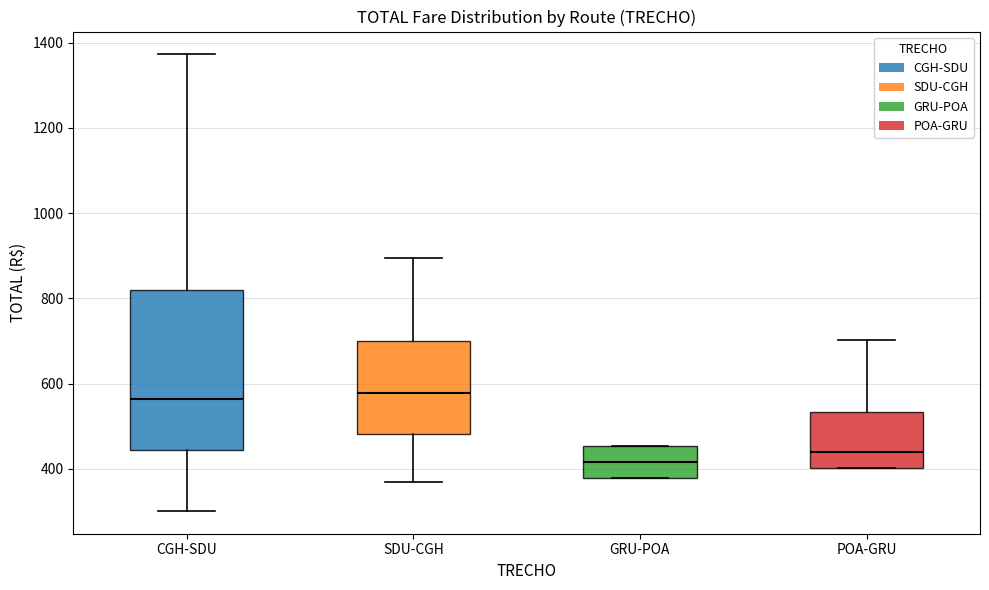

Reading left to right, transcribe this box plot: for each box, give where its median line is, the range the box spans, and where its two whiskers end, as read against the y-axis. The values are not printed on the chart, so give them approximately, as read against the axis.

CGH-SDU: median 560, box 440 to 820, whiskers 300 to 1380
SDU-CGH: median 580, box 480 to 700, whiskers 360 to 900
GRU-POA: median 420, box 380 to 460, whiskers 380 to 460
POA-GRU: median 440, box 400 to 540, whiskers 400 to 700